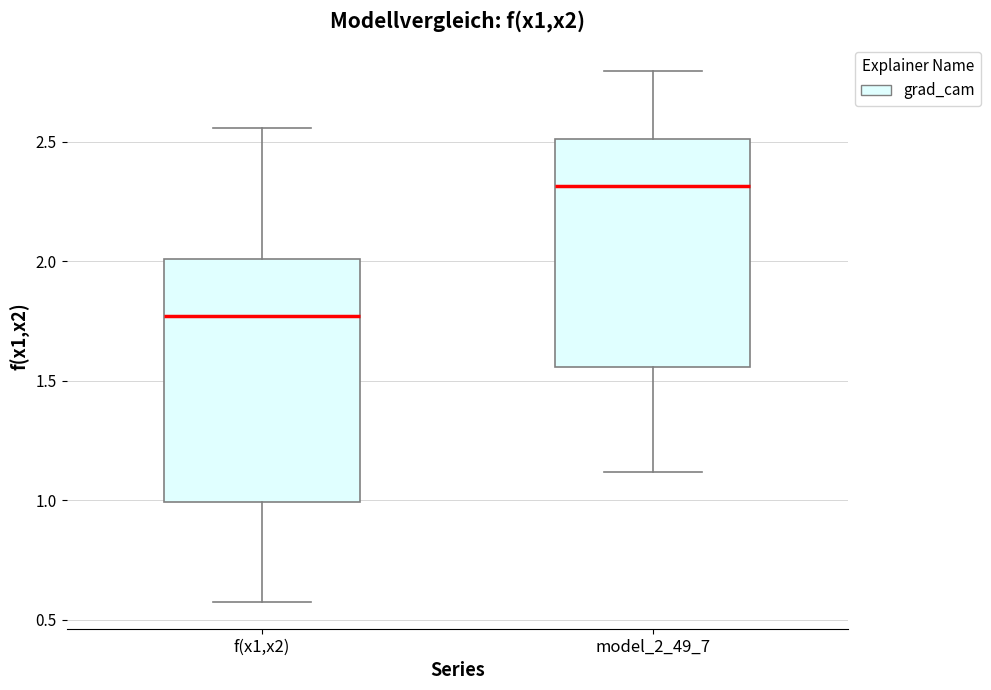

Comparing the boxes themselves (not the whiskers), which one is the tallest?

f(x1,x2)